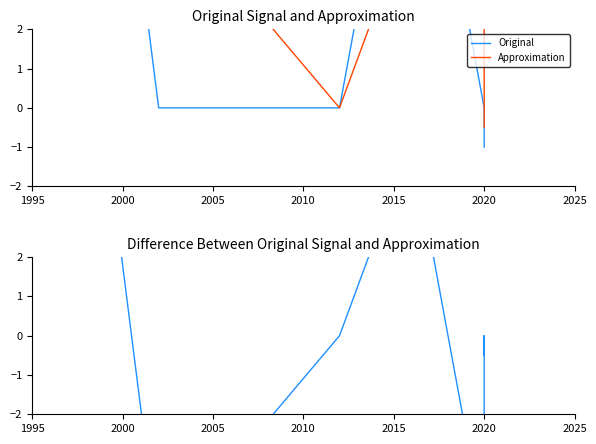

Reading left to right, transcribe all the data shown in this chart.

Original: 10.9	0.0	0.0	10.0	0.0	0.0	-1.0
Approximation: 5.5	5.5	0.0	5.0	5.0	0.0	-0.5
Difference: 5.5	-5.5	0.0	5.0	-5.0	0.0	-0.5